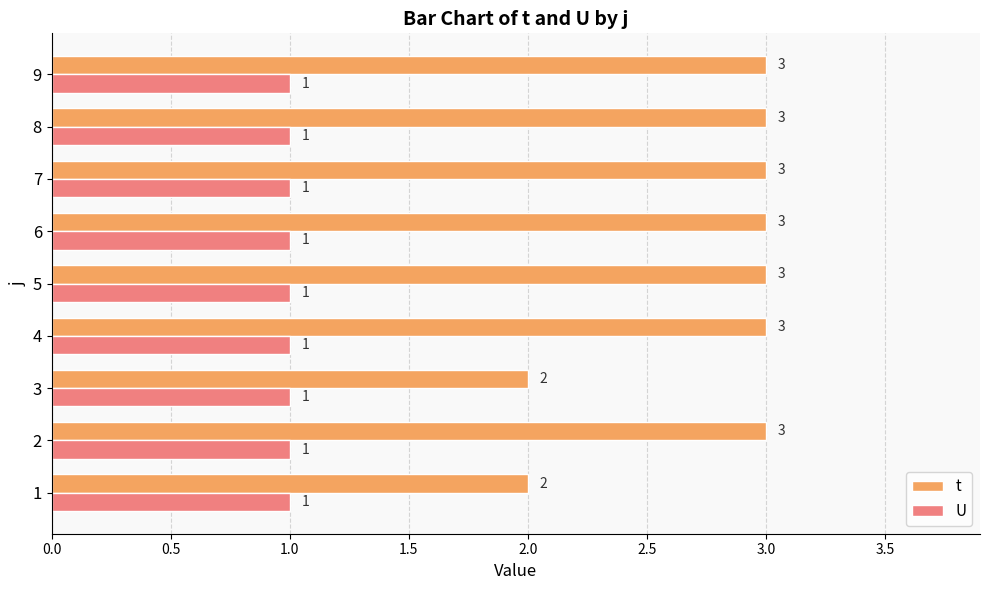

What is the sum of all U values?

9